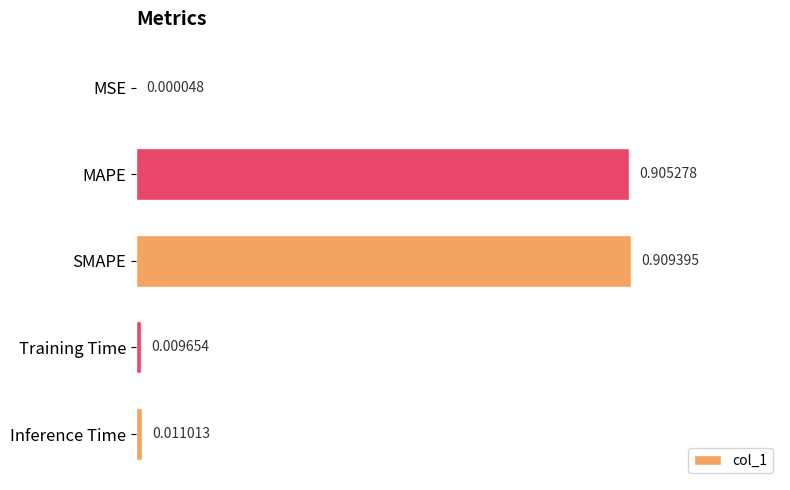

Which has a higher value, Inference Time or SMAPE?

SMAPE